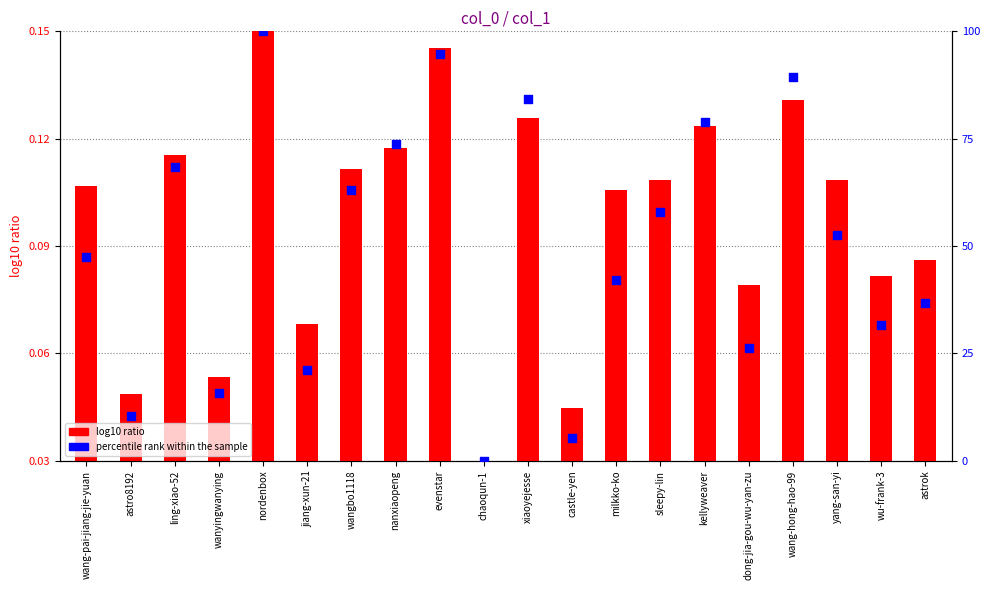

What is the total value across all series at wang-pai-jiang-jie-yuan?

0.2